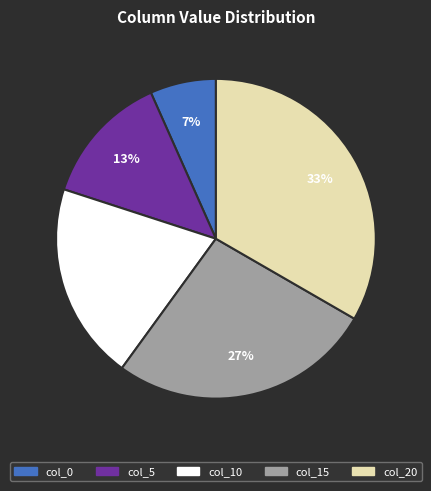

Does any single category account for the majority?

No